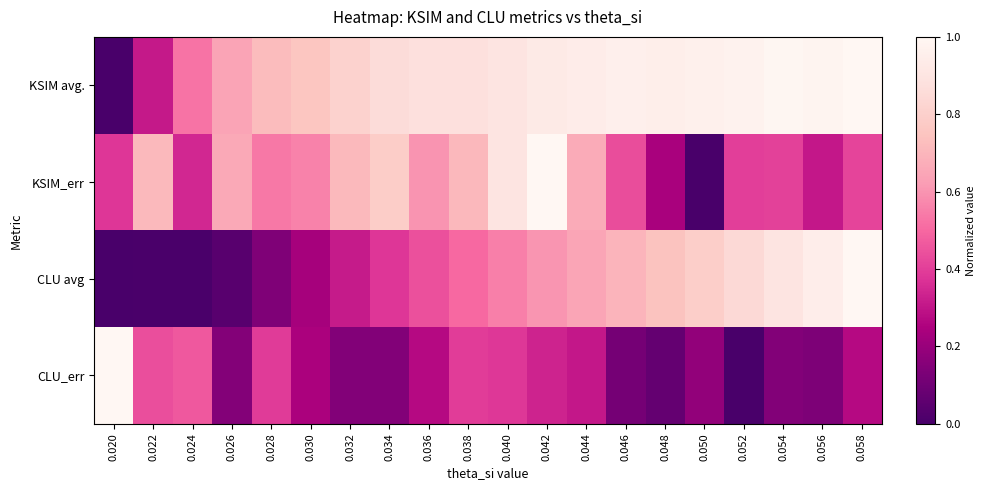

Reading left to right, what are all the values shown in this chart?

KSIM avg.: 0.020=0.0	0.022=0.3	0.024=0.5	0.026=0.6	0.028=0.7	0.030=0.8	0.032=0.8	0.034=0.9	0.036=0.9	0.038=0.9	0.040=0.9	0.042=0.9	0.044=0.9	0.046=1.0	0.048=1.0	0.050=1.0	0.052=1.0	0.054=1.0	0.056=1.0	0.058=1.0
KSIM_err: 0.020=0.4	0.022=0.7	0.024=0.3	0.026=0.7	0.028=0.5	0.030=0.6	0.032=0.7	0.034=0.8	0.036=0.6	0.038=0.7	0.040=0.9	0.042=1.0	0.044=0.7	0.046=0.4	0.048=0.2	0.050=0.0	0.052=0.4	0.054=0.4	0.056=0.3	0.058=0.4
CLU avg: 0.020=0.0	0.022=0.0	0.024=0.0	0.026=0.0	0.028=0.1	0.030=0.2	0.032=0.3	0.034=0.4	0.036=0.4	0.038=0.5	0.040=0.6	0.042=0.6	0.044=0.6	0.046=0.7	0.048=0.7	0.050=0.8	0.052=0.8	0.054=0.9	0.056=0.9	0.058=1.0
CLU_err: 0.020=1.0	0.022=0.4	0.024=0.5	0.026=0.1	0.028=0.4	0.030=0.2	0.032=0.1	0.034=0.1	0.036=0.3	0.038=0.4	0.040=0.4	0.042=0.3	0.044=0.3	0.046=0.1	0.048=0.1	0.050=0.2	0.052=0.0	0.054=0.1	0.056=0.1	0.058=0.3